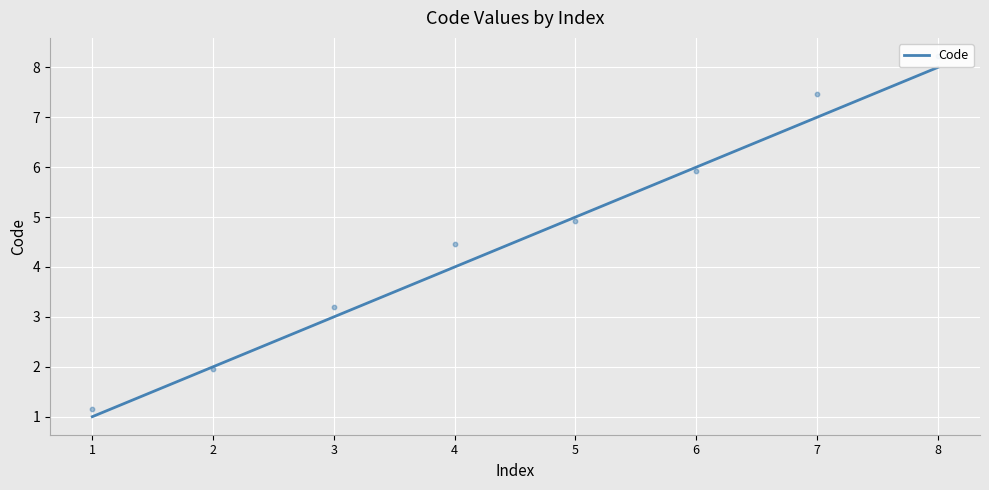

Which has a higher value, 1 or 7?

7